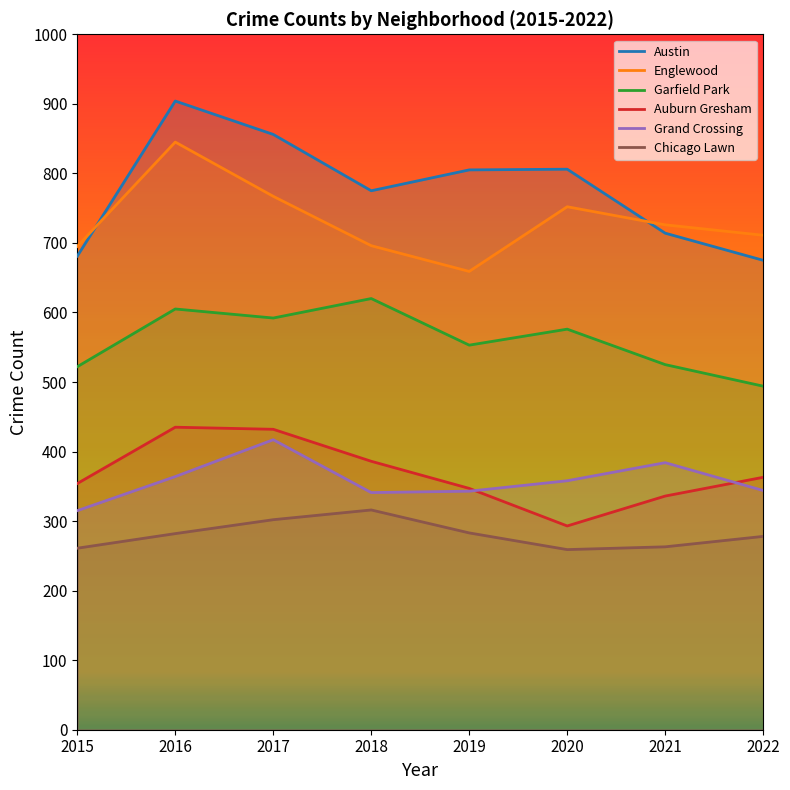

True or false: Grand Crossing and Austin intersect in this chart.

False